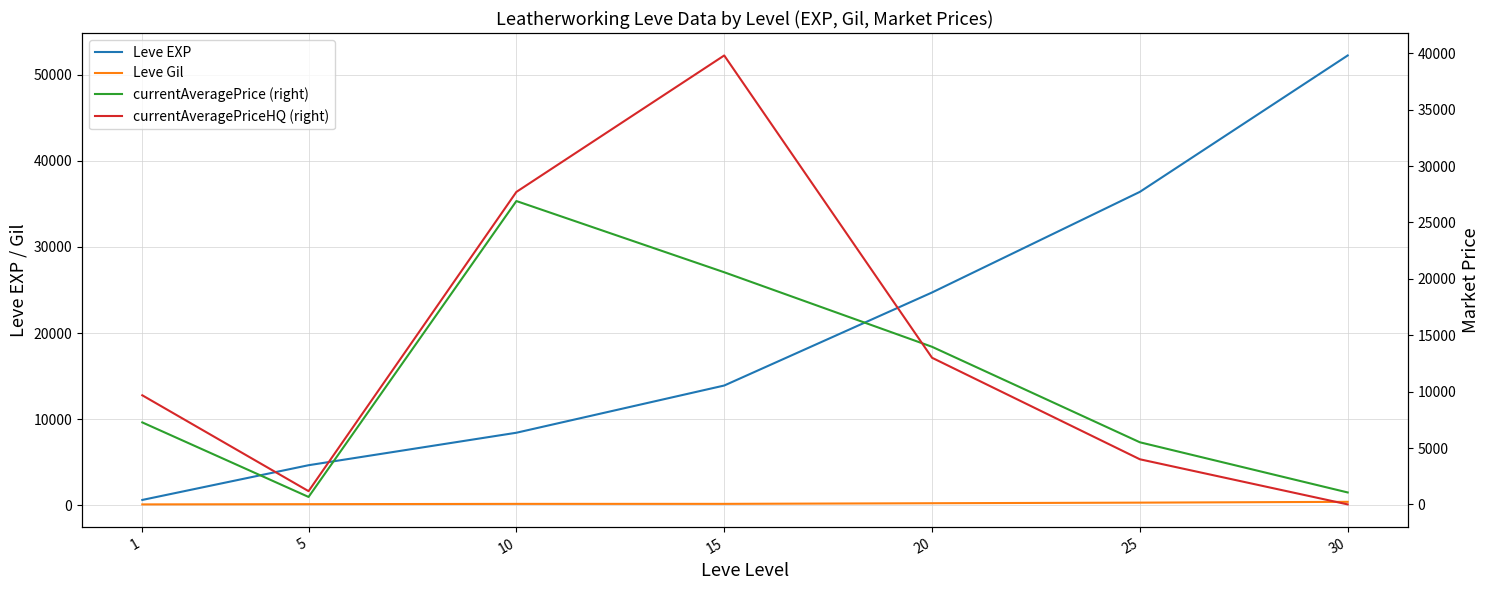

Rank the series by their maximum value, from highest to lowest.

Leve EXP, currentAveragePriceHQ (right), currentAveragePrice (right), Leve Gil